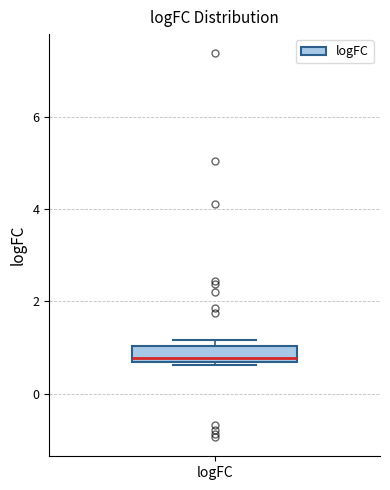

Transcribe this box plot: give where the median line is, the range the box spans, and where the two whiskers end, as read against the y-axis. The values are not printed on the chart, so give them approximately, as read against the axis.

median 0.8, box 0.6 to 1.0, whiskers 0.6 to 1.2